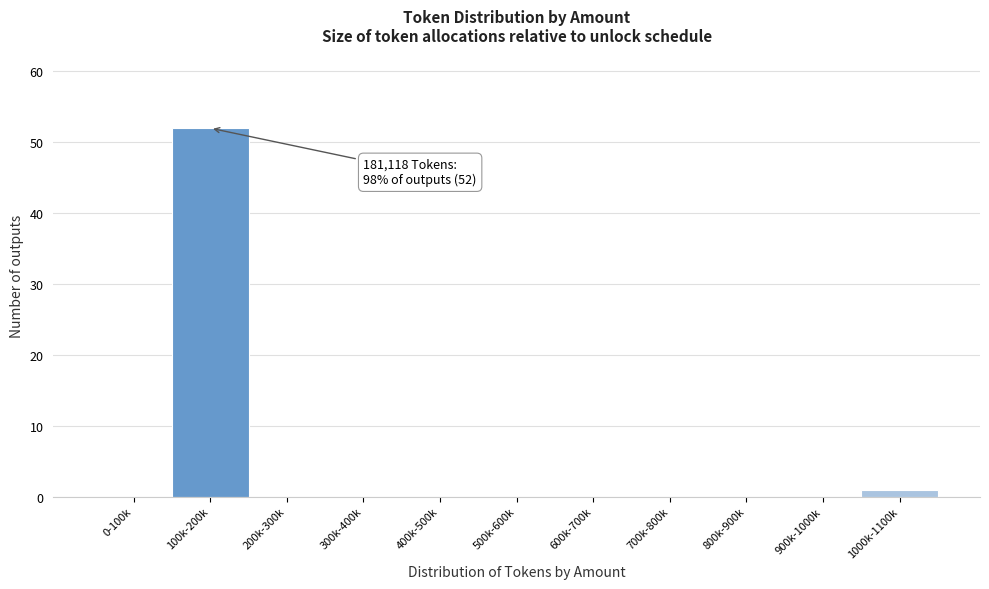

Reading left to right, what are all the values shown in this chart?

0-100k=0	100k-200k=52	200k-300k=0	300k-400k=0	400k-500k=0	500k-600k=0	600k-700k=0	700k-800k=0	800k-900k=0	900k-1000k=0	1000k-1100k=1